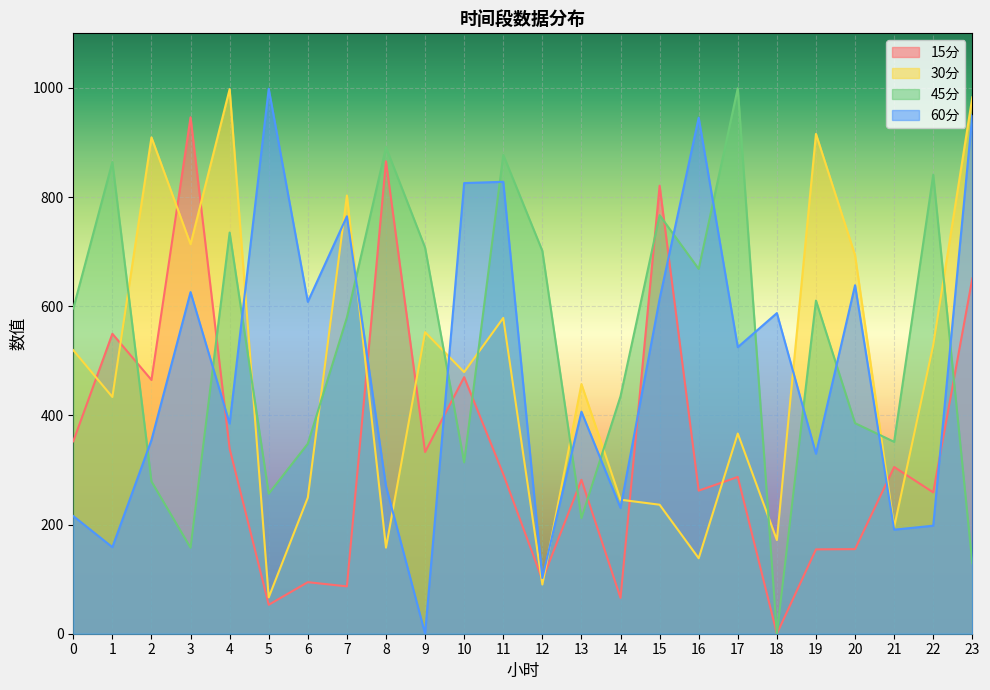

Between 21 and 1, which is larger?

1